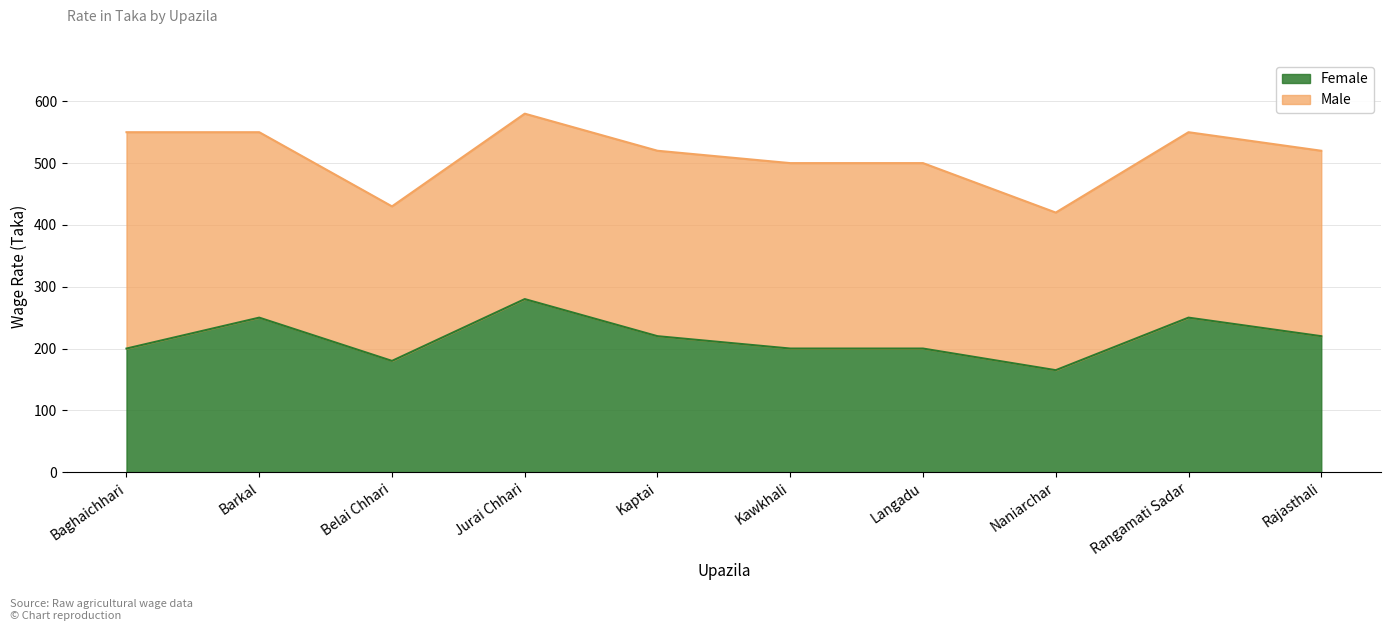

At which category does the data reach its first local peak?

Barkal